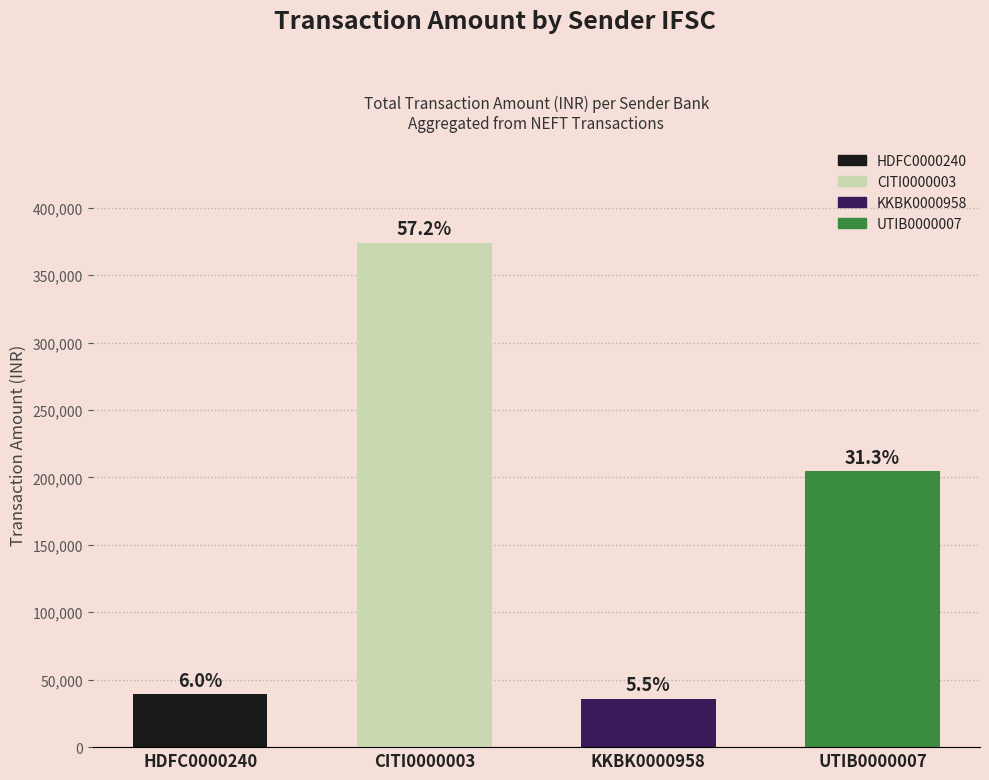

Reading right to left, list all the values displayed in this chart.

204629	35871	374120	39322